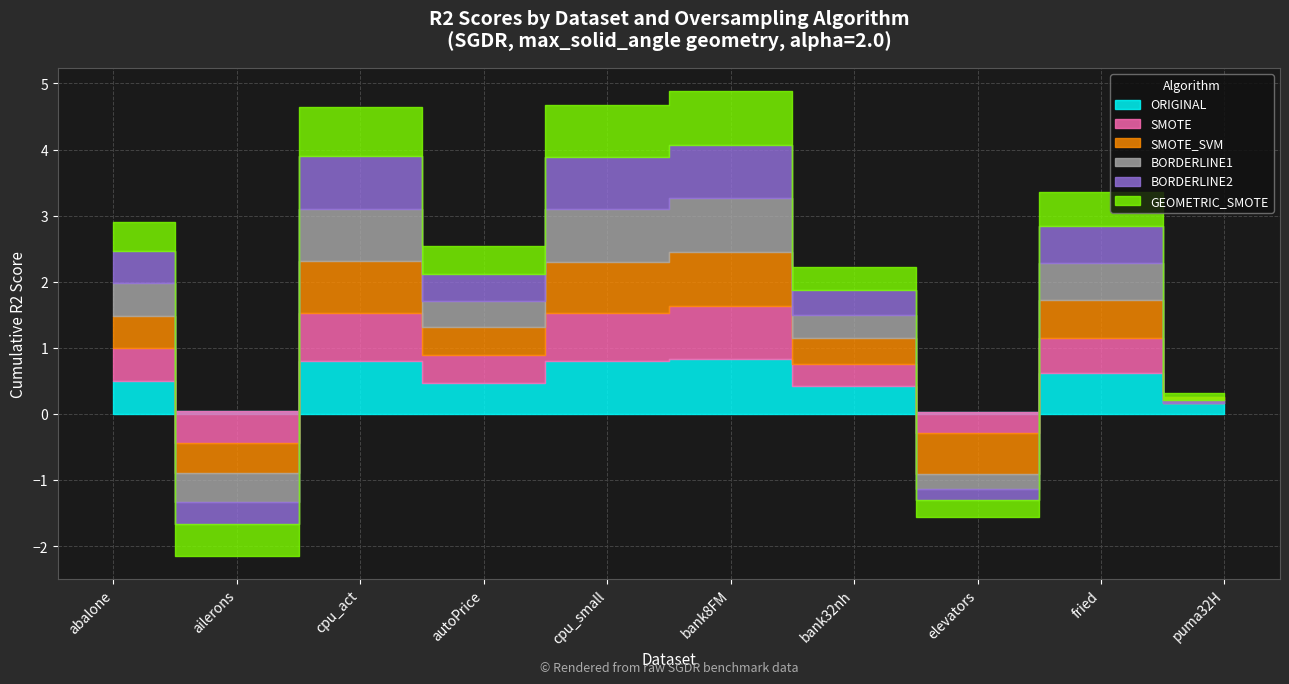

How many negative values does the SMOTE series have?

2